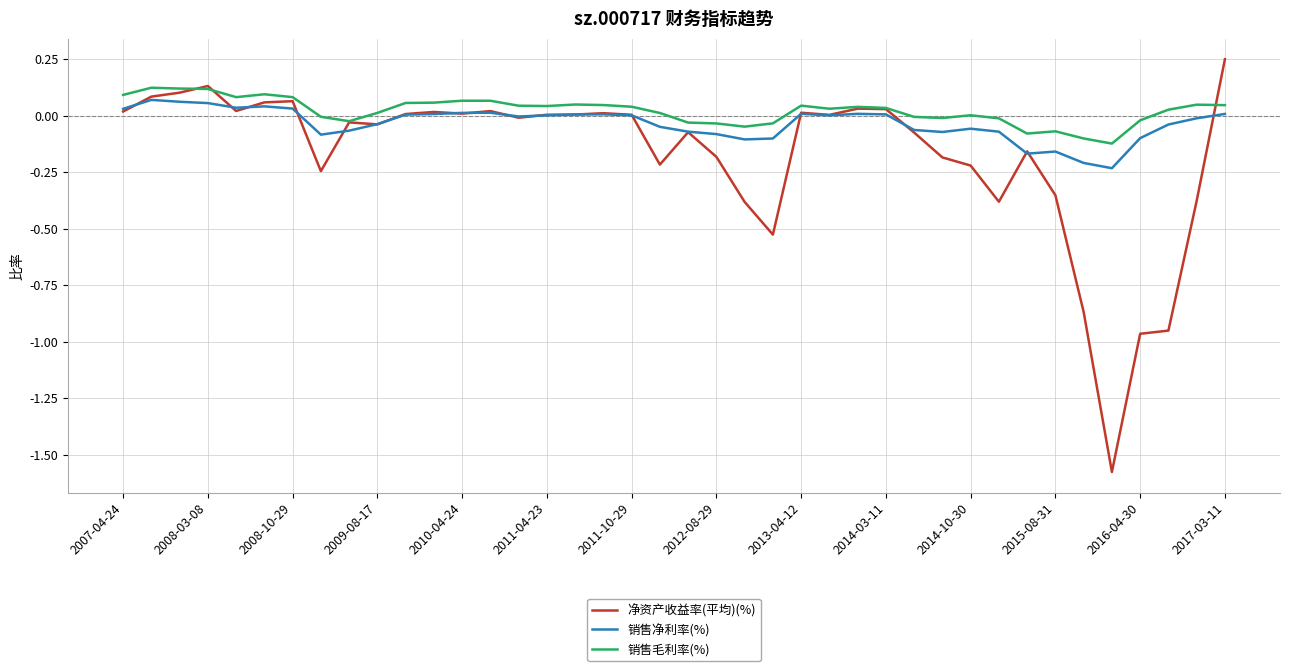

Which series has the widest spread of values?

净资产收益率(平均)(%)